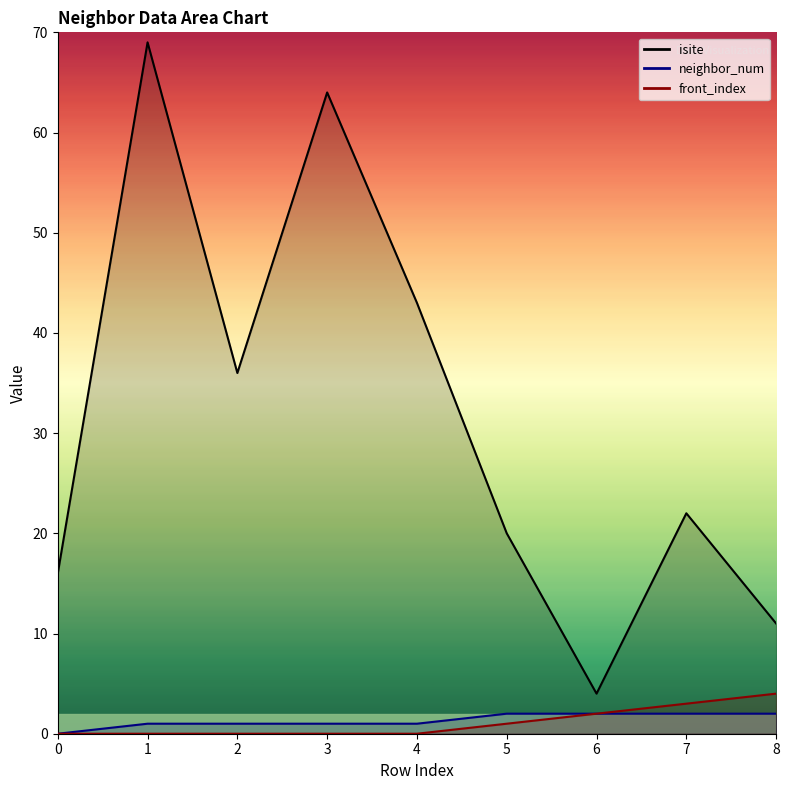

Reading right to left, list all the values displayed in this chart.

isite: 11	22	4	20	43	64	36	69	16
neighbor_num: 2	2	2	2	1	1	1	1	0
front_index: 4	3	2	1	0	0	0	0	0